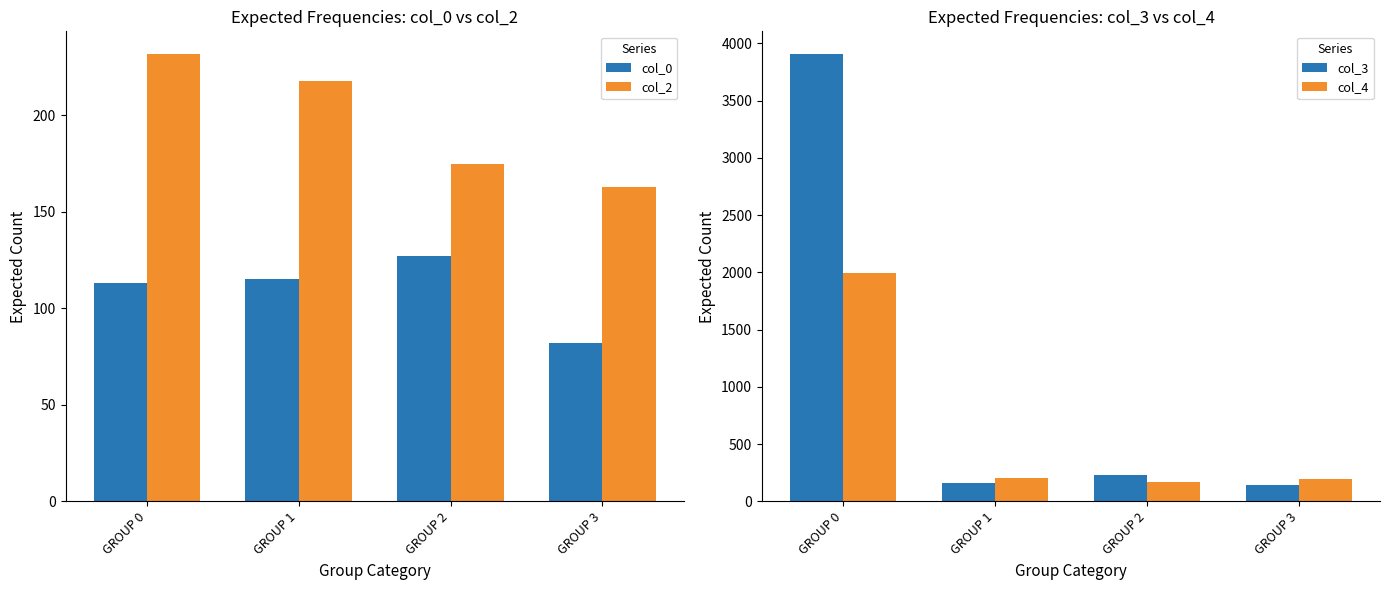

Which series has the largest total across all categories?

col_3